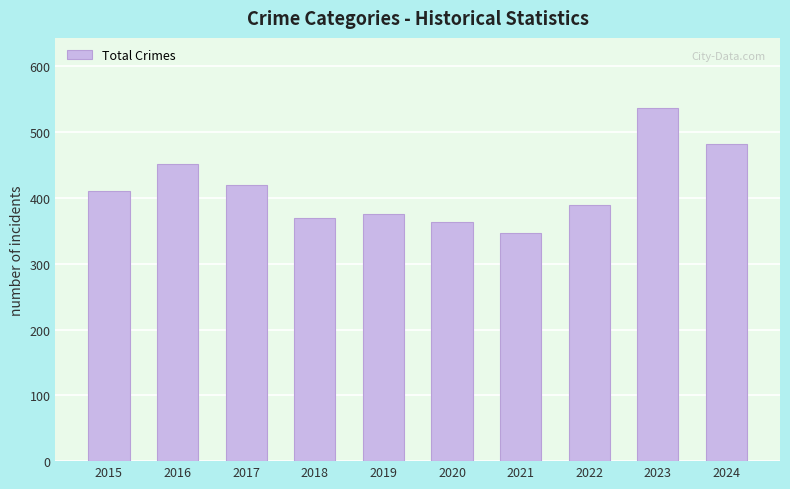

True or false: the data shows 375 at 2019.

True